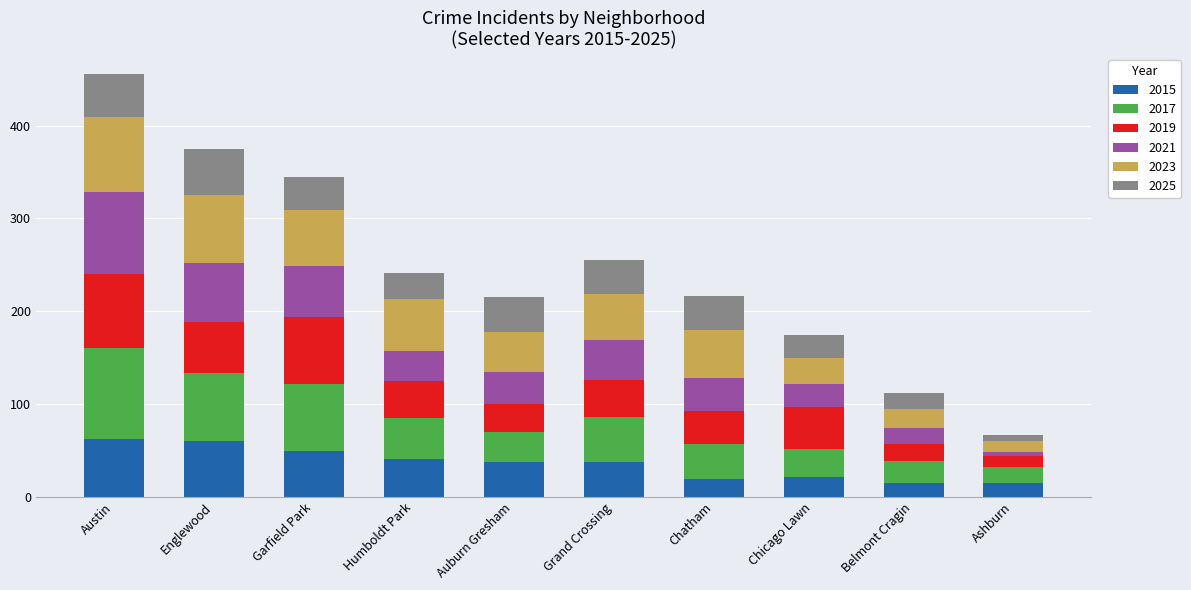

Is it true that 2015 equals 49 at Garfield Park?

True